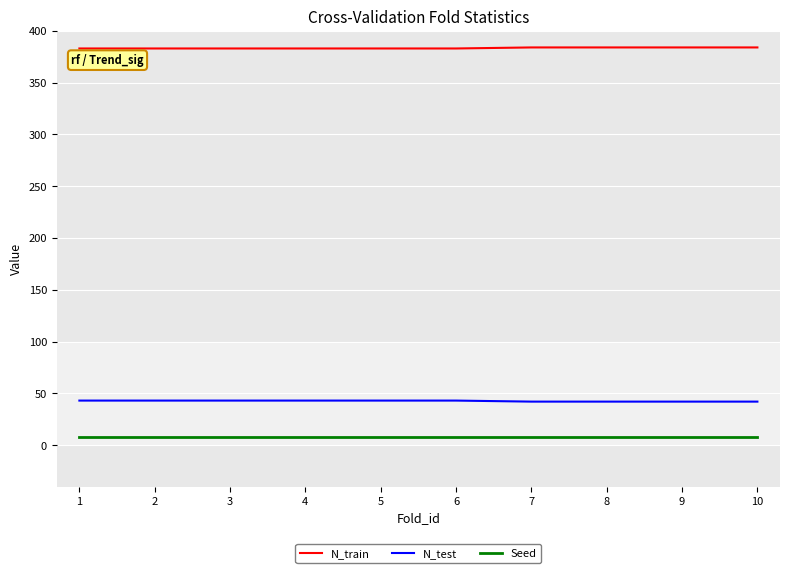

Which series has the largest total across all categories?

N_train